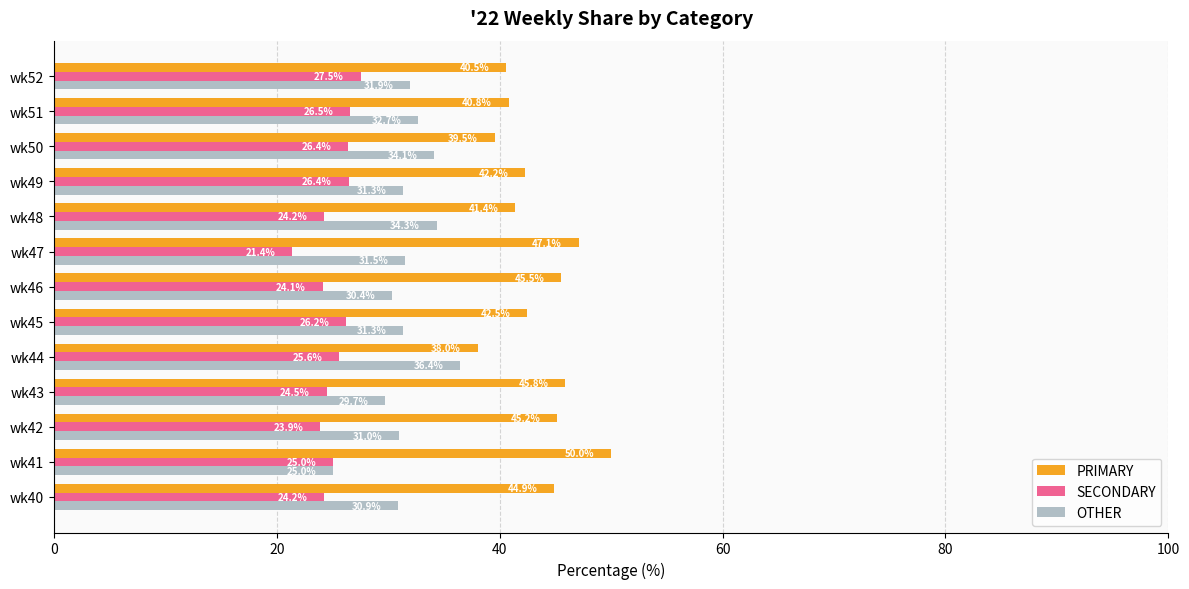

The PRIMARY series shows 67.4 at wk41. True or false?

False